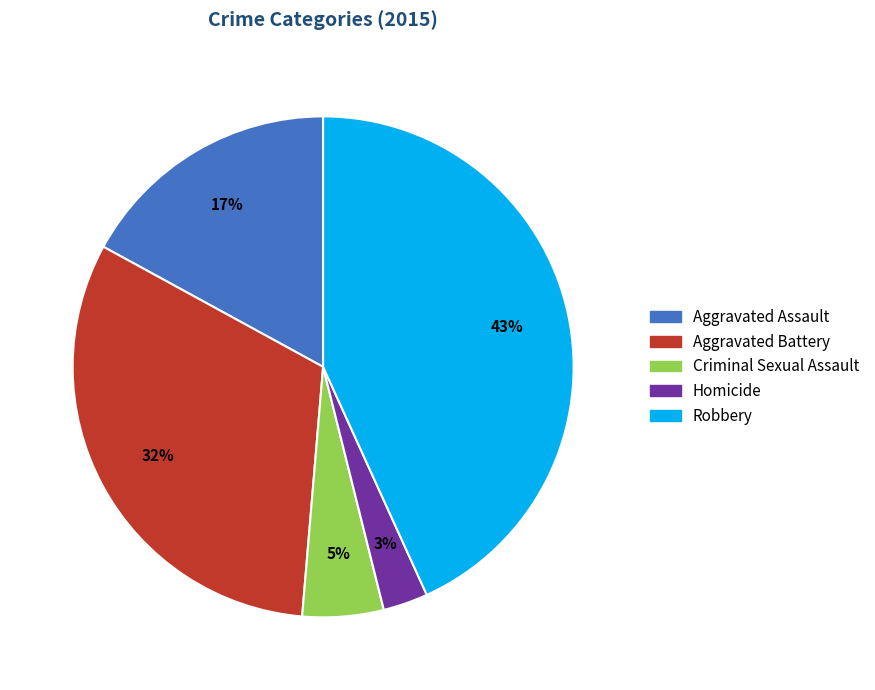

The Aggravated Assault slice represents 32% of the pie. True or false?

False